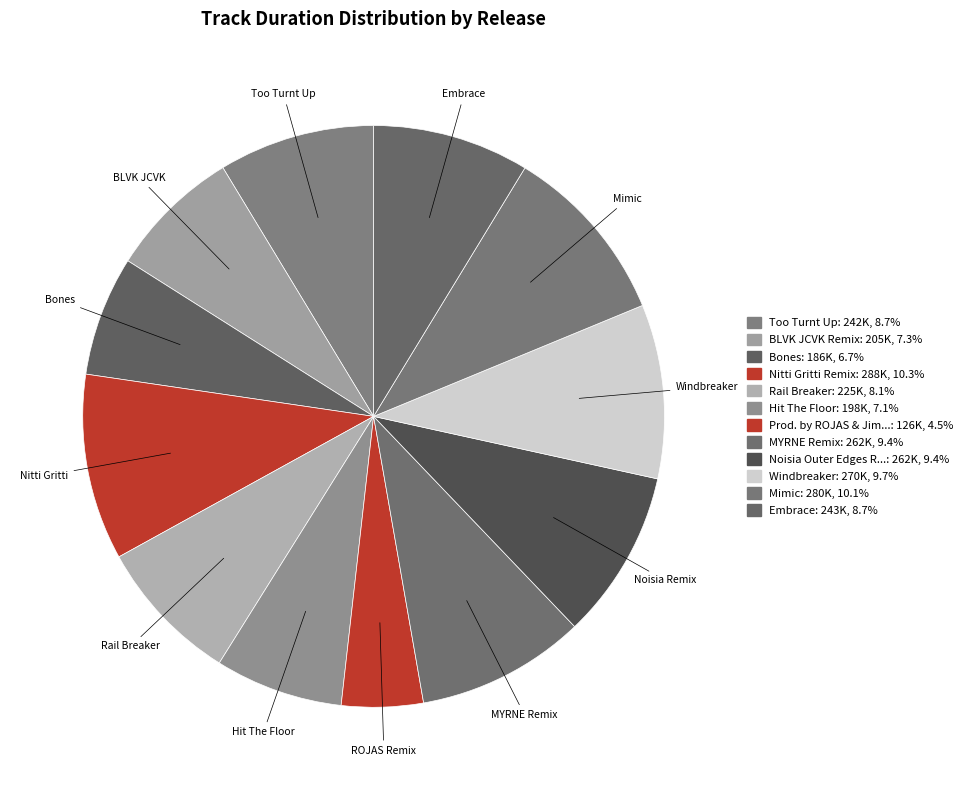

How many slices are in this pie chart?

12